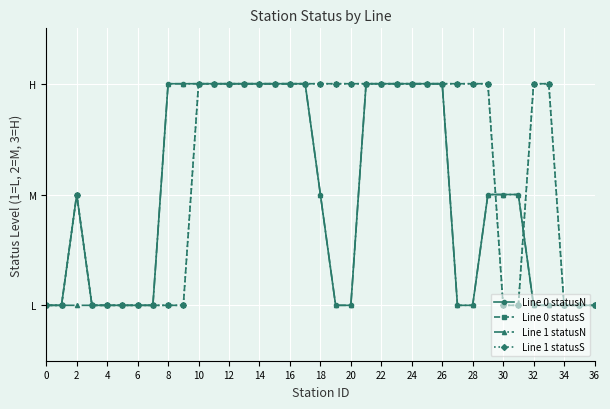

Which series has the largest range (max minus min)?

Line 0 statusN